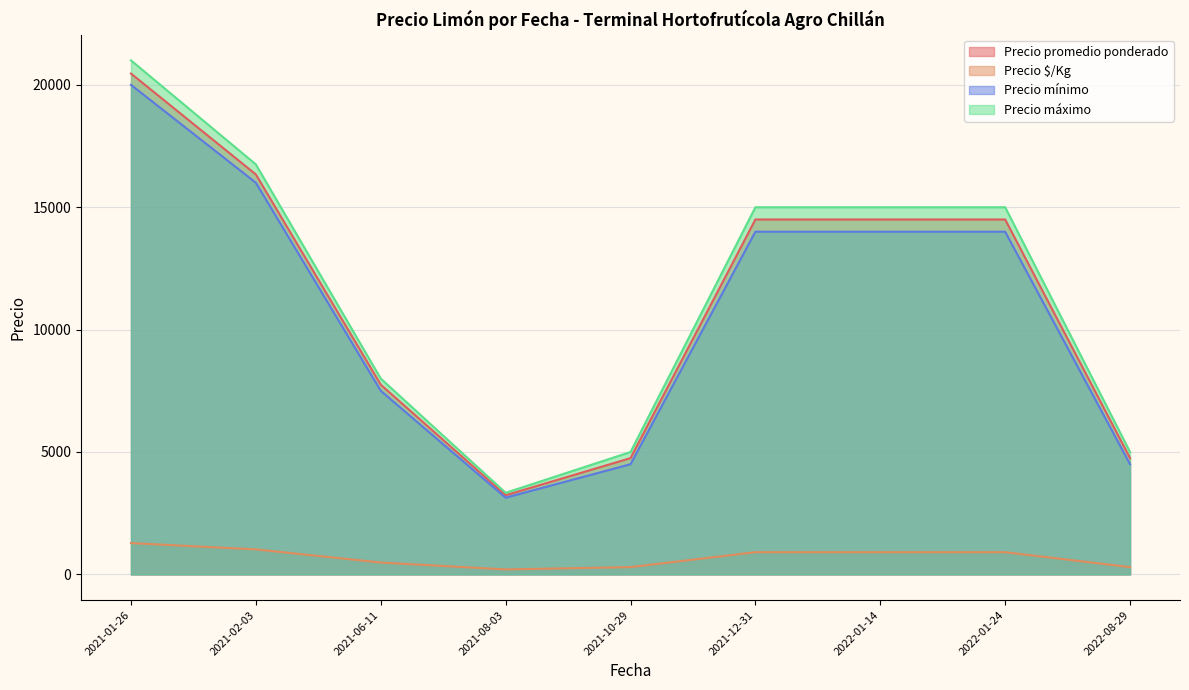

In Precio $/Kg, how many points are lower than both neighbors (excluding endpoints)?

1